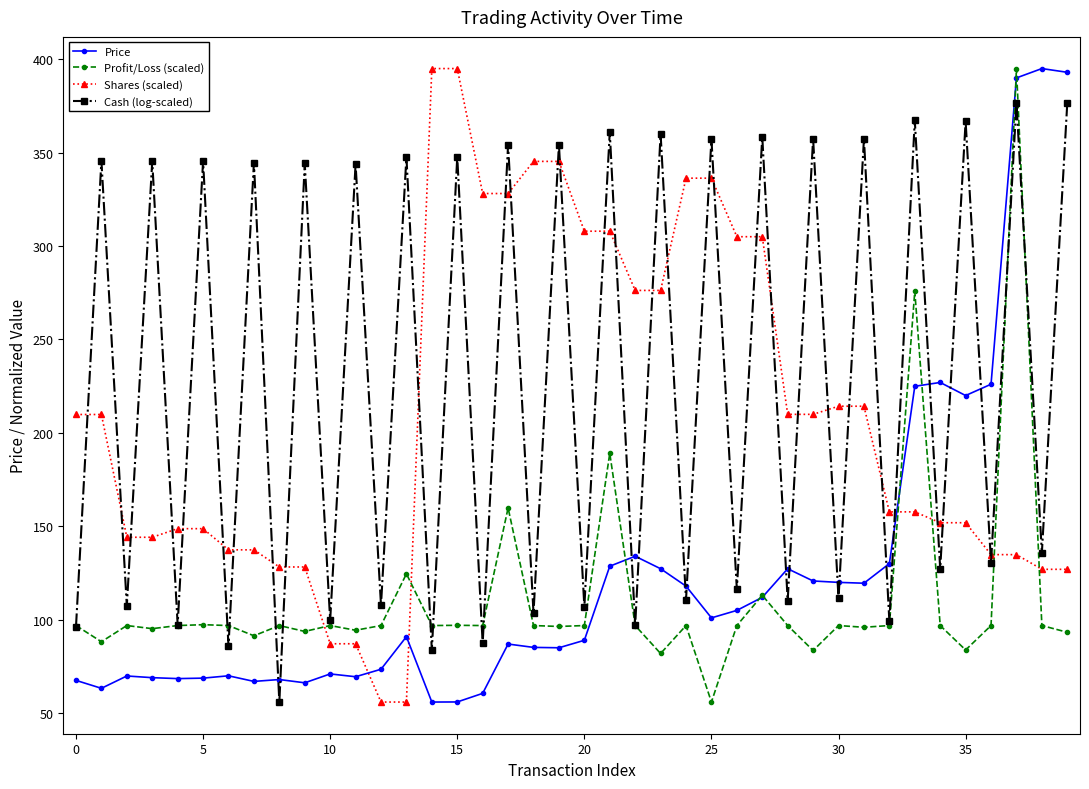

Which series has the largest total across all categories?

Cash (log-scaled)